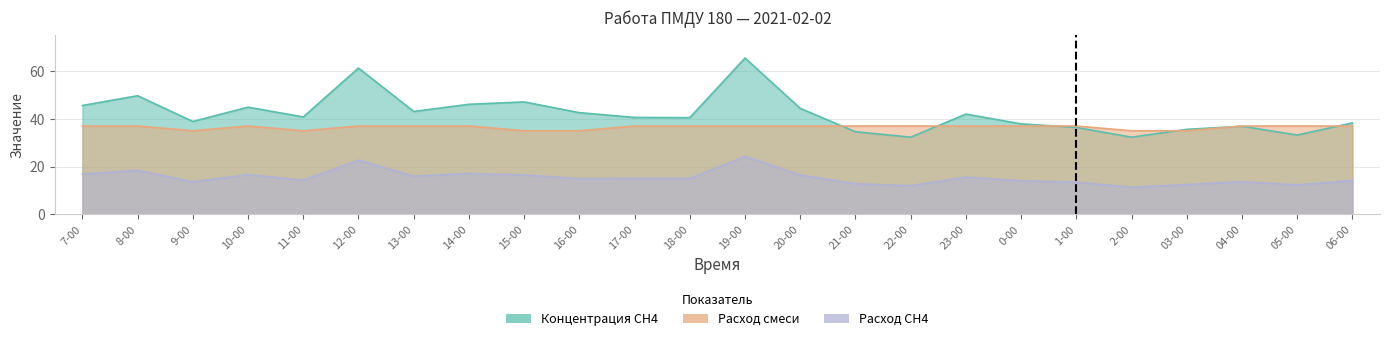

What is the average value of the Расход смеси series?

36.5